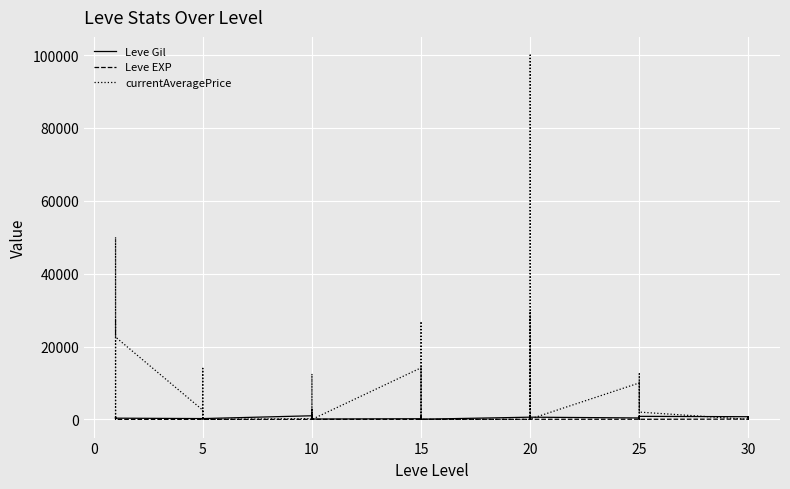

Which series has the largest range (max minus min)?

currentAveragePrice